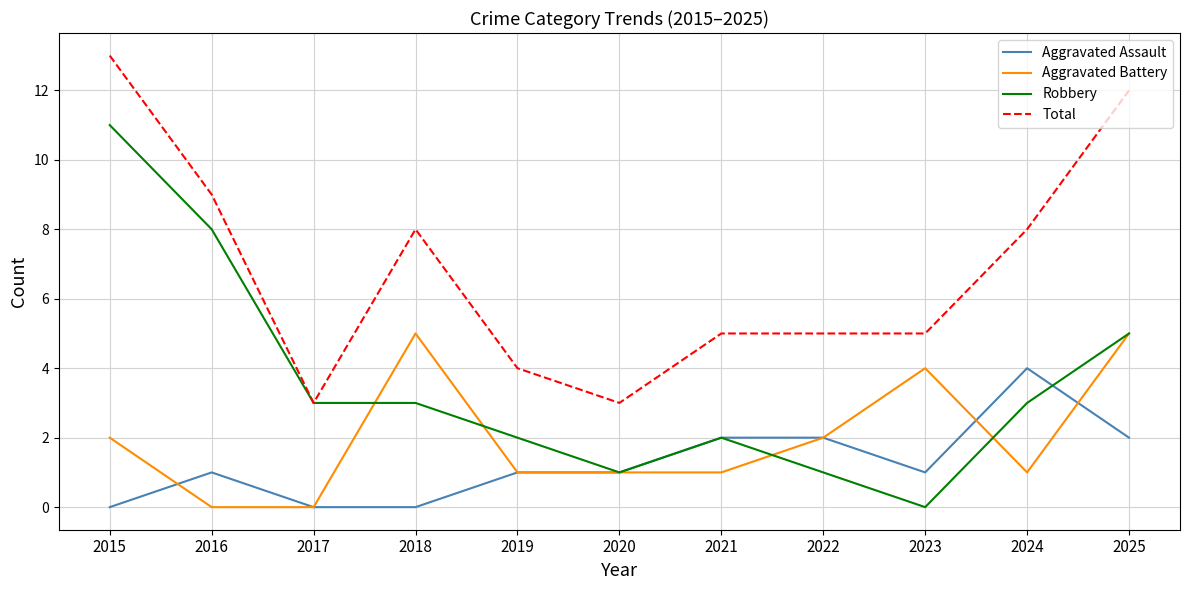

What is the difference between the maximum and minimum values in the Robbery series?

11